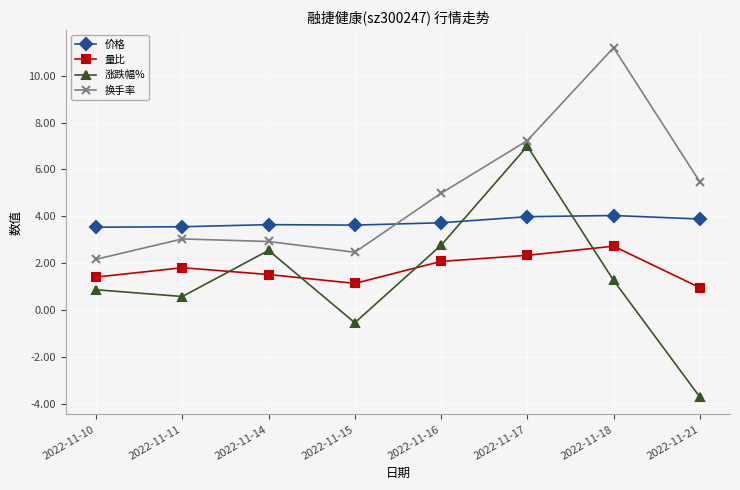

What is the spread (max minus min) of values at 2022-11-11?

3.0